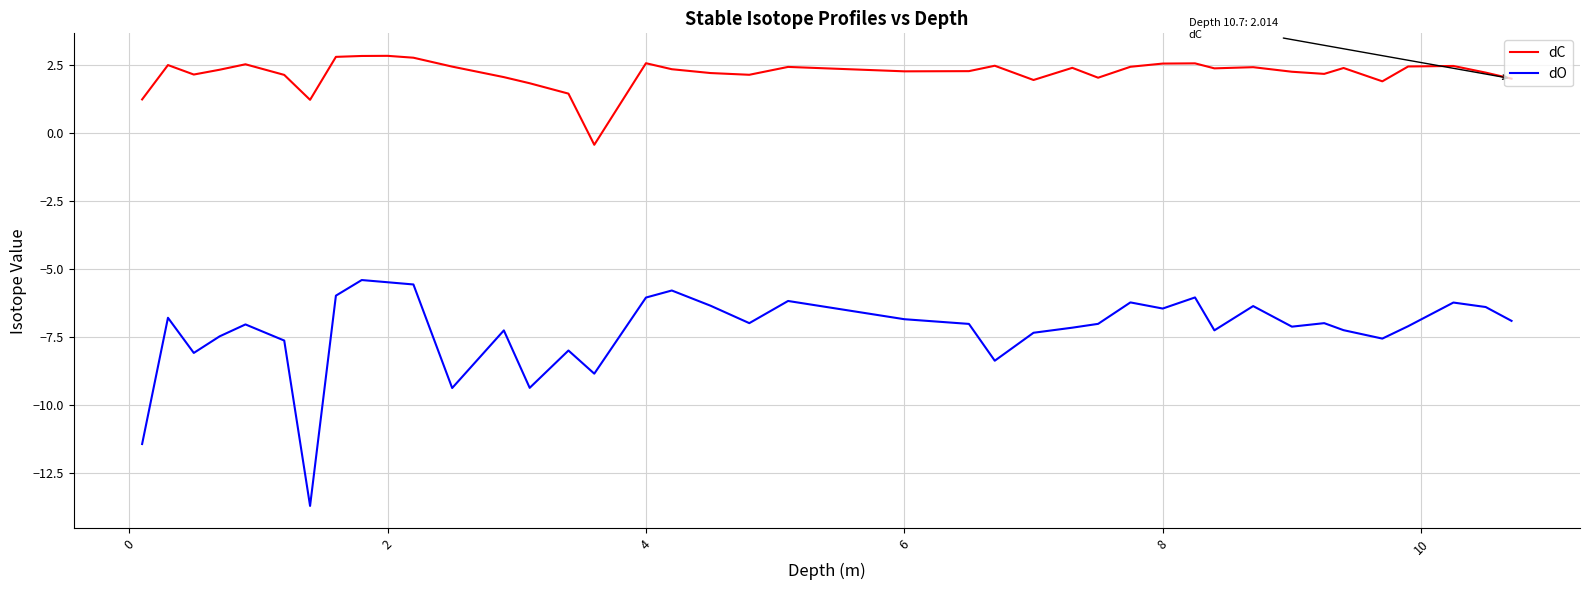

Which series has the largest total across all categories?

dC